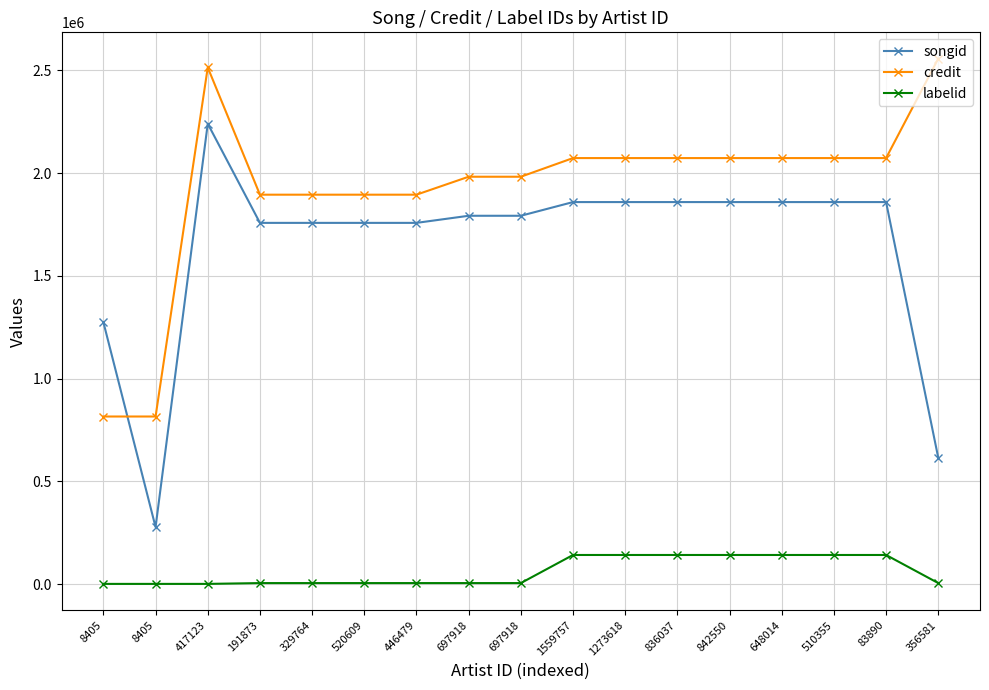

Where is credit nearest to the value 1686017?

191873